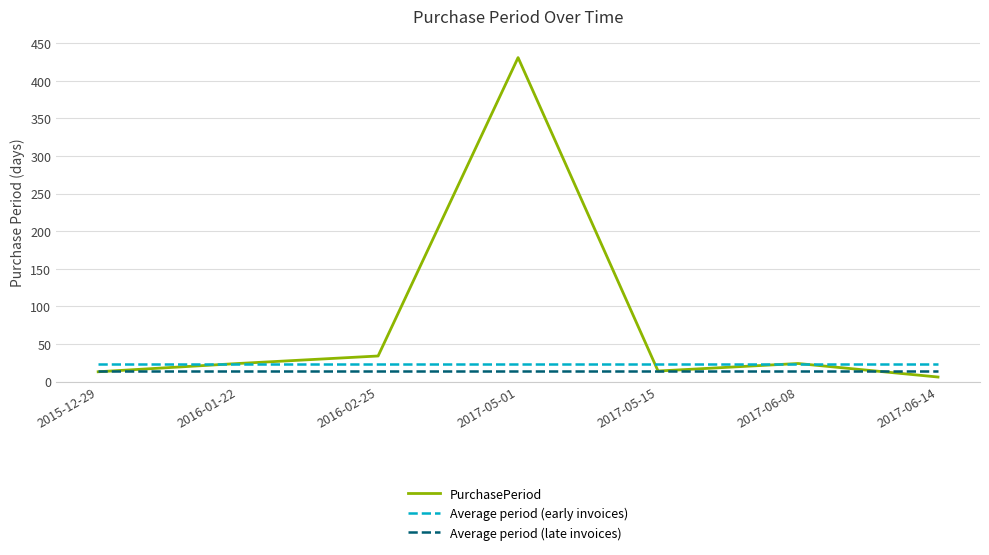

What is the approximate value at 2015-12-29, to the nearest 5?

15